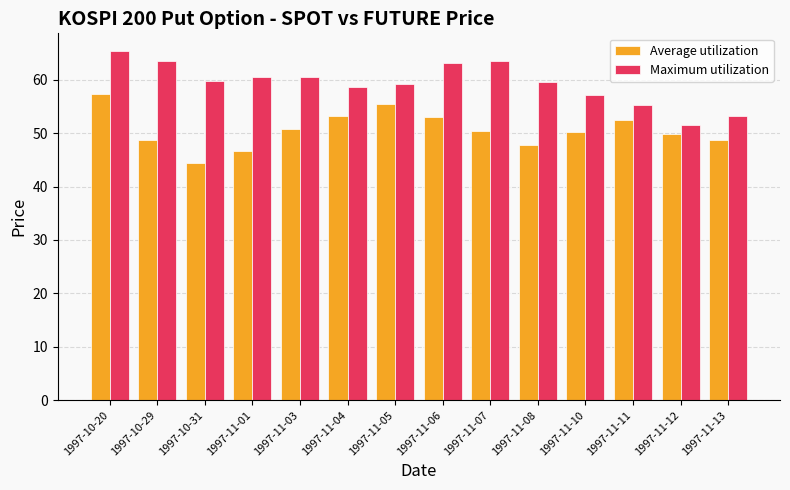

What is the spread (max minus min) of values at 1997-11-06?

10.2